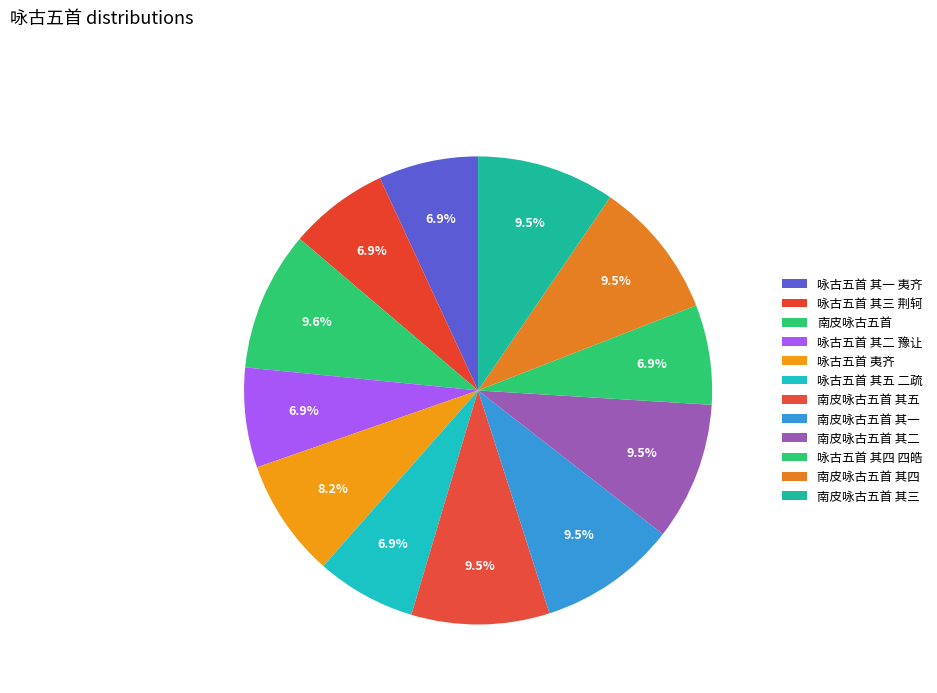

Does any single category account for the majority?

No